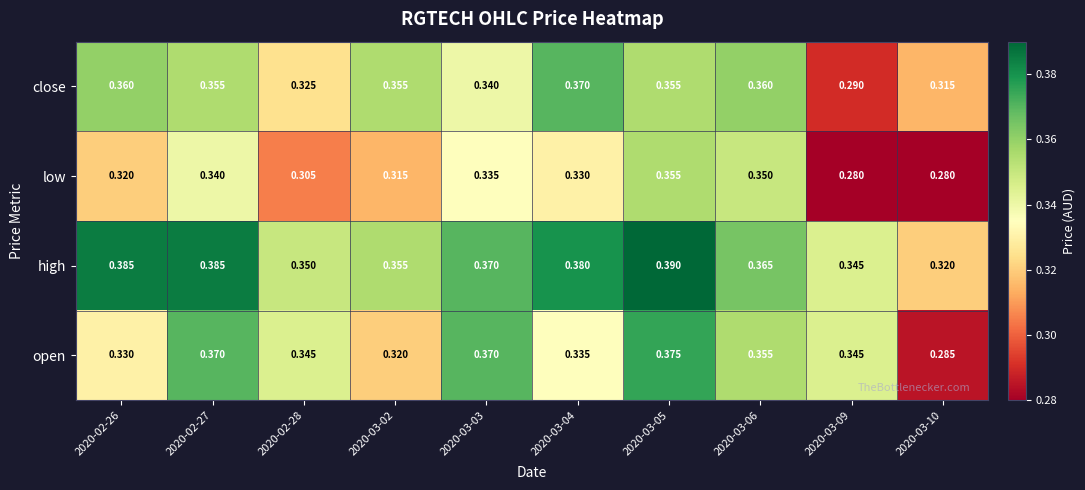

List the series in order of their peak value, highest first.

high, open, close, low